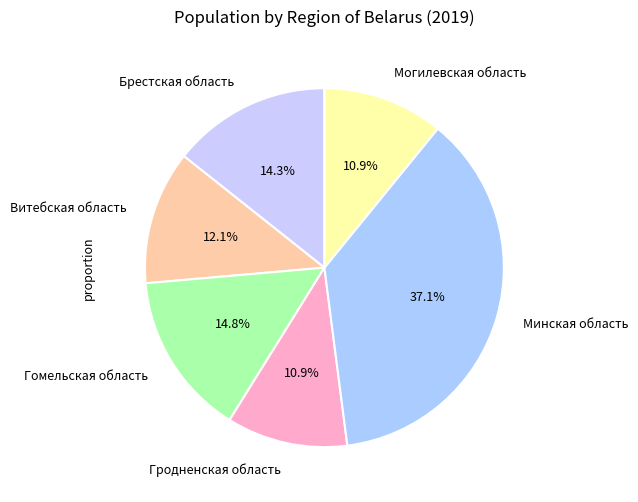

The Могилевская область slice represents 6% of the pie. True or false?

False